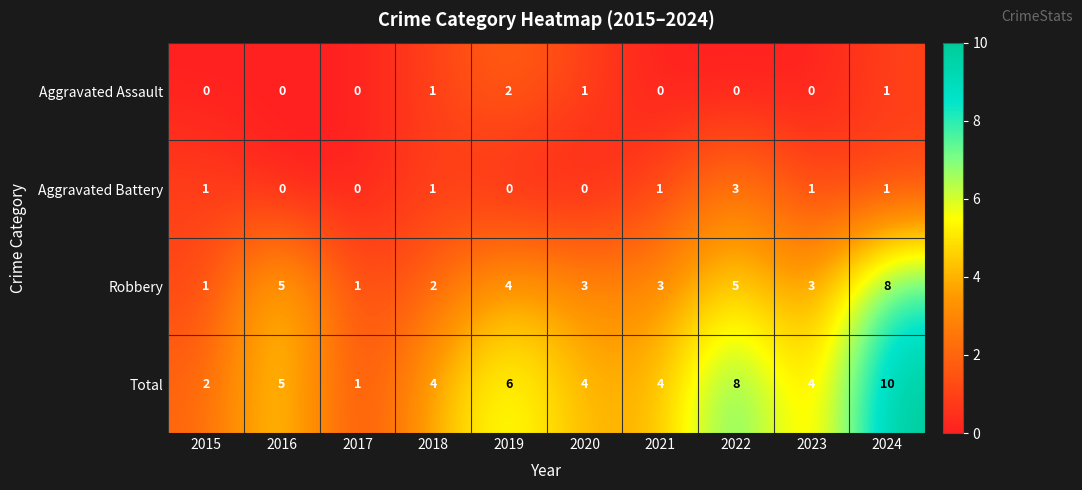

What is the spread (max minus min) of values at 2024?

9